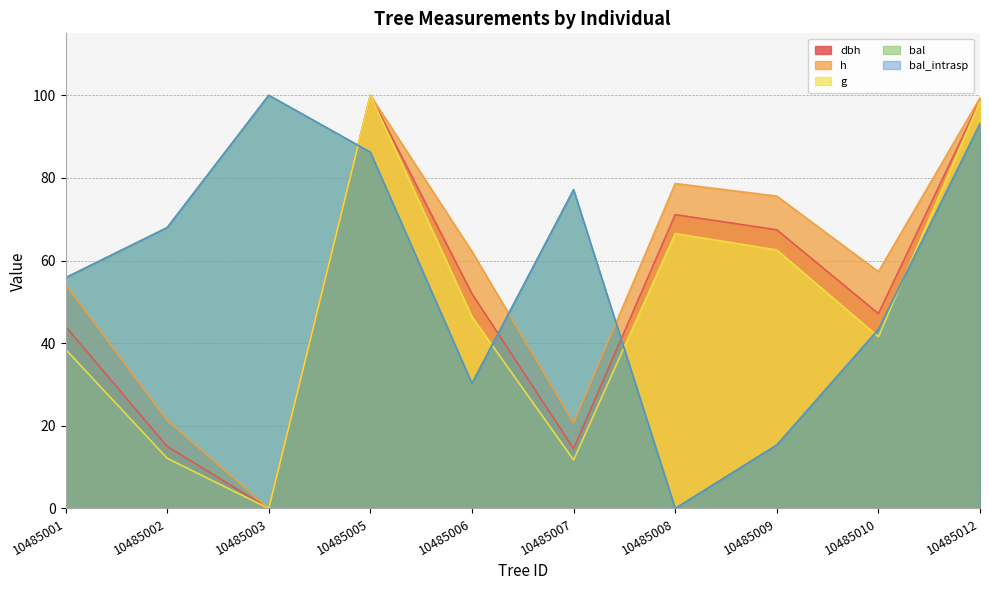

Which has a higher value, 10485005 or 10485010?

10485005